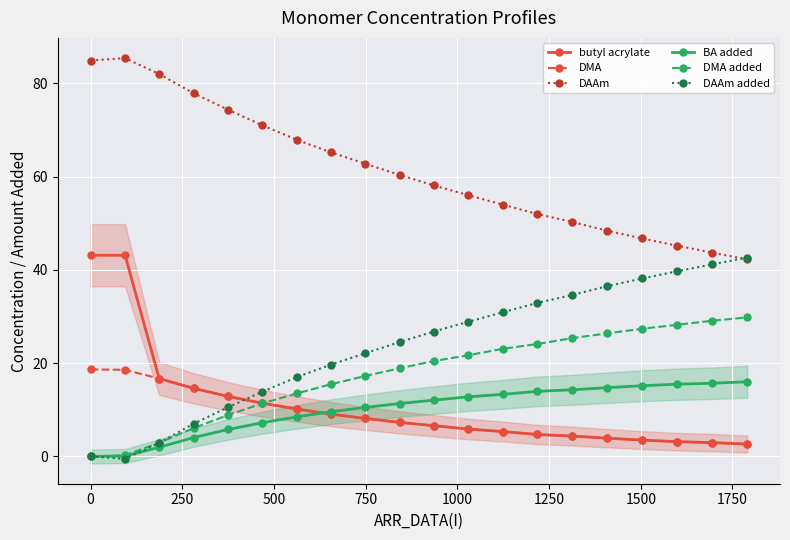

True or false: butyl acrylate and BA added intersect in this chart.

True